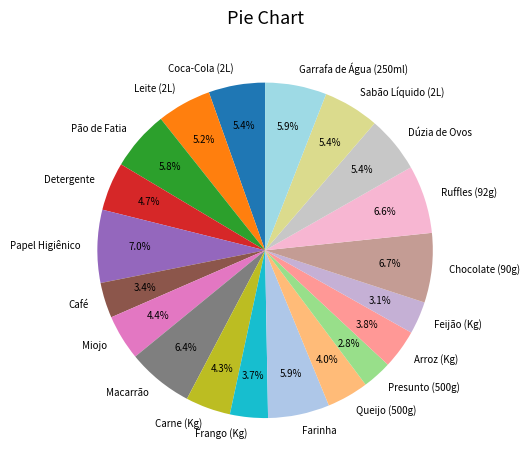

True or false: Papel Higiênico accounts for 19% of the total.

False